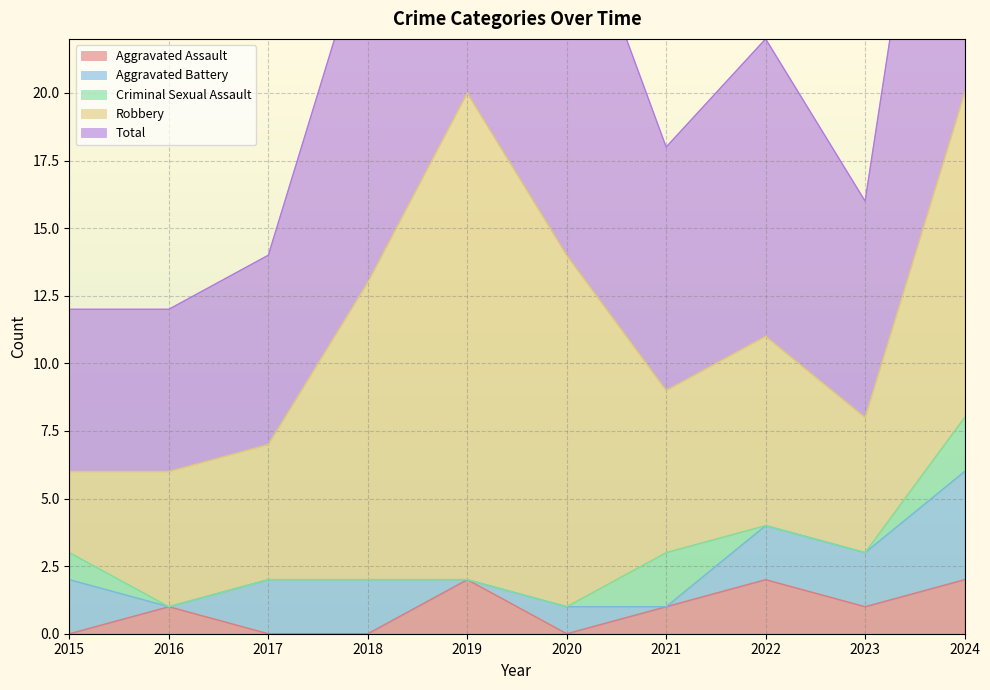

Reading left to right, transcribe all the data shown in this chart.

Aggravated Assault: 0	1	0	0	2	0	1	2	1	2
Aggravated Battery: 2	0	2	2	0	1	0	2	2	4
Criminal Sexual Assault: 1	0	0	0	0	0	2	0	0	2
Robbery: 3	5	5	11	18	13	6	7	5	12
Total: 6	6	7	13	20	14	9	11	8	20